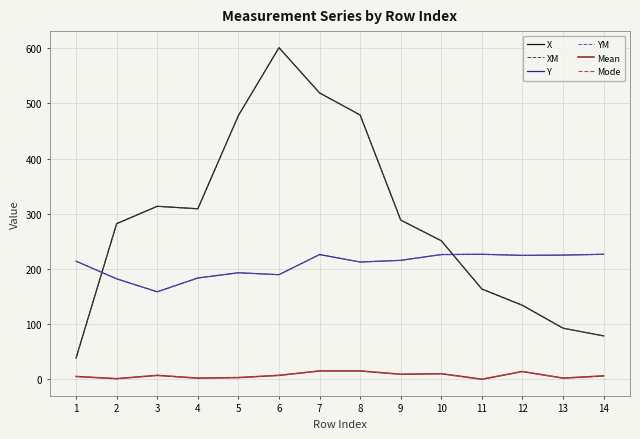

Reading left to right, transcribe all the data shown in this chart.

X: 1=38.5	2=282.0	3=313.5	4=309.0	5=478.0	6=601.0	7=519.0	8=479.0	9=288.5	10=251.0	11=163.5	12=134.0	13=92.5	14=78.5
XM: 1=38.5	2=282.0	3=313.5	4=309.0	5=478.0	6=601.0	7=519.0	8=479.0	9=288.5	10=251.0	11=163.5	12=134.0	13=92.5	14=78.5
Y: 1=214.0	2=182.0	3=158.5	4=183.5	5=193.0	6=189.5	7=226.0	8=212.5	9=215.5	10=226.0	11=226.5	12=224.5	13=225.0	14=226.5
YM: 1=214.0	2=182.0	3=158.5	4=183.5	5=193.0	6=189.5	7=226.0	8=212.5	9=215.5	10=226.0	11=226.5	12=224.5	13=225.0	14=226.5
Mean: 1=5.0	2=1.0	3=7.0	4=2.0	5=3.0	6=7.0	7=15.0	8=15.0	9=9.0	10=10.0	11=0.0	12=14.0	13=2.0	14=6.0
Mode: 1=5.0	2=1.0	3=7.0	4=2.0	5=3.0	6=7.0	7=15.0	8=15.0	9=9.0	10=10.0	11=0.0	12=14.0	13=2.0	14=6.0